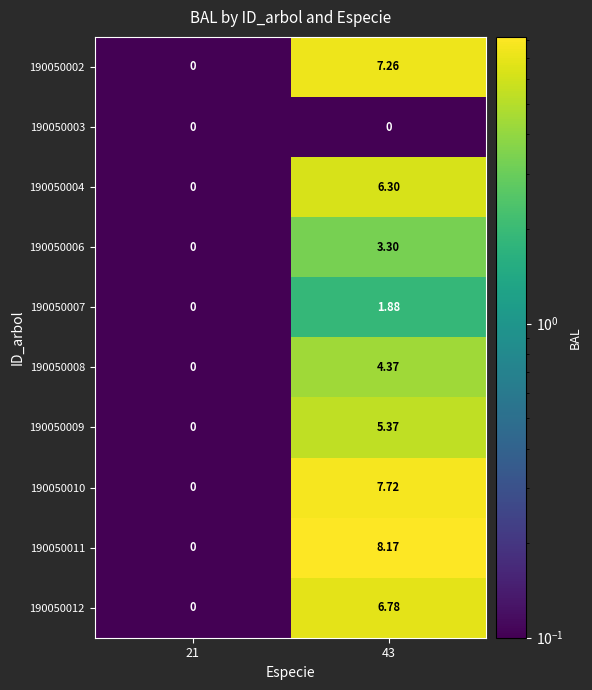

Which series changed the most between 21 and 43?

190050011